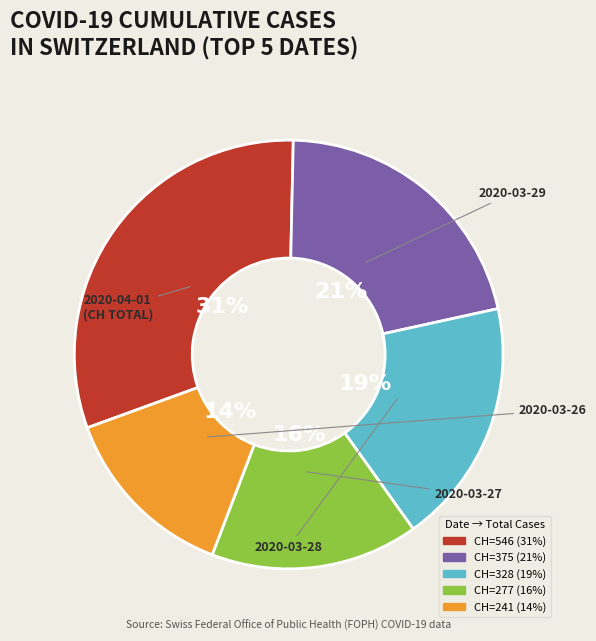

To the nearest percent, what is the average slice percentage?

20%